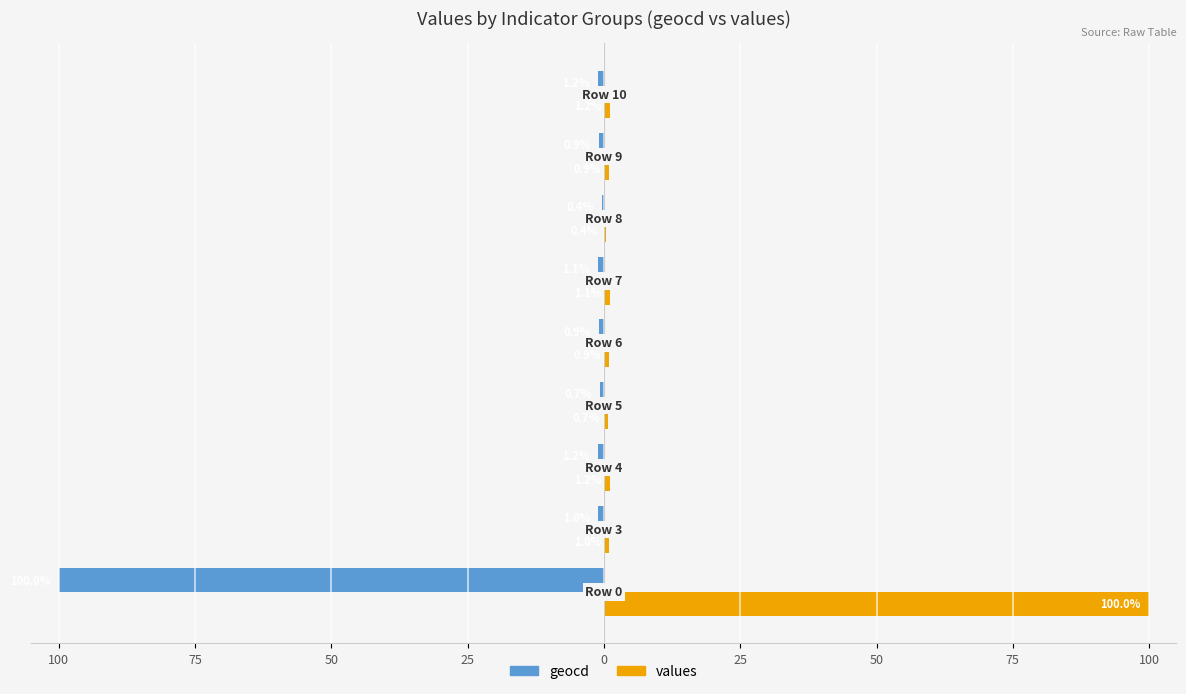

Reading left to right, extract all data points from this chart.

geocd: -100.0	-1.0	-1.2	-0.7	-0.9	-1.1	-0.4	-0.9	-1.2
values: 100.0	1.0	1.2	0.7	0.9	1.1	0.4	0.9	1.2